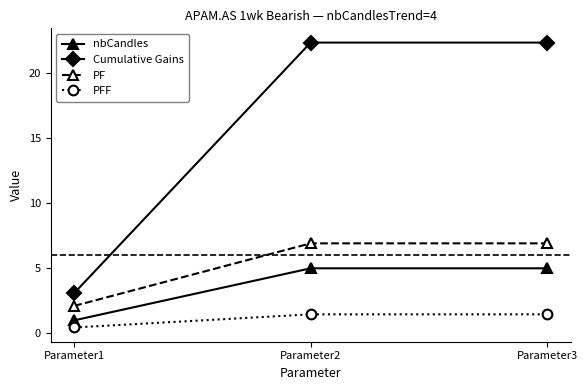

Is the value of PFF at Parameter3 greater than the value of Cumulative Gains at Parameter3?

No